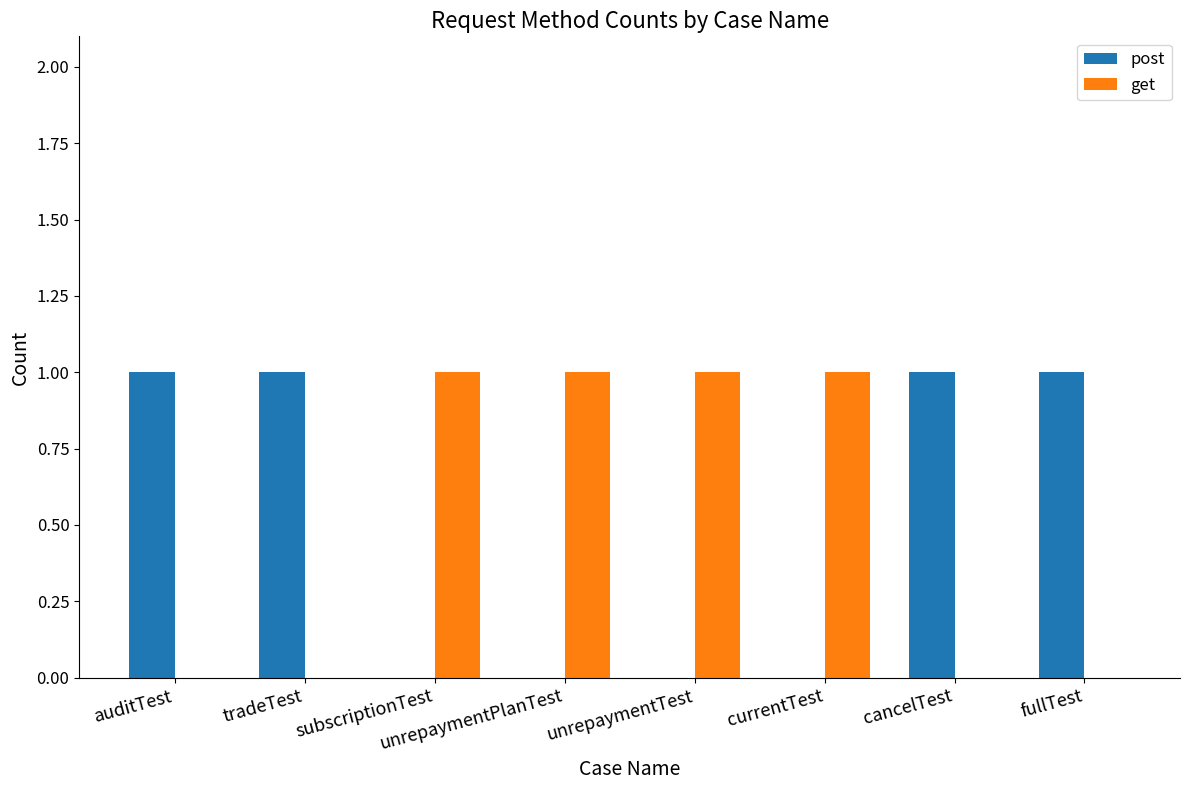

Reading left to right, what are all the values shown in this chart?

post: auditTest=1	tradeTest=1	subscriptionTest=0	unrepaymentPlanTest=0	unrepaymentTest=0	currentTest=0	cancelTest=1	fullTest=1
get: auditTest=0	tradeTest=0	subscriptionTest=1	unrepaymentPlanTest=1	unrepaymentTest=1	currentTest=1	cancelTest=0	fullTest=0